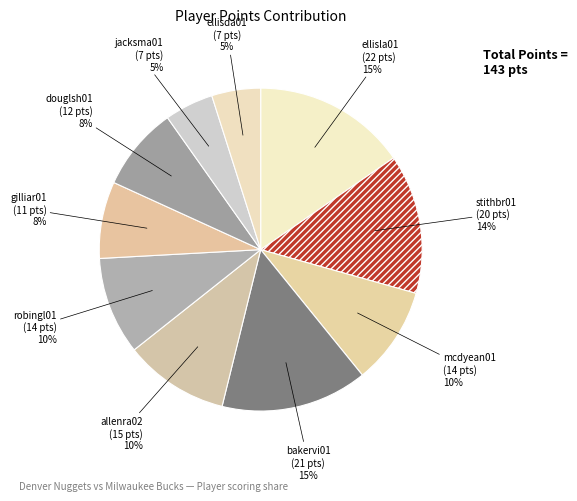

Between allenra02 and ellisla01, which is larger?

ellisla01